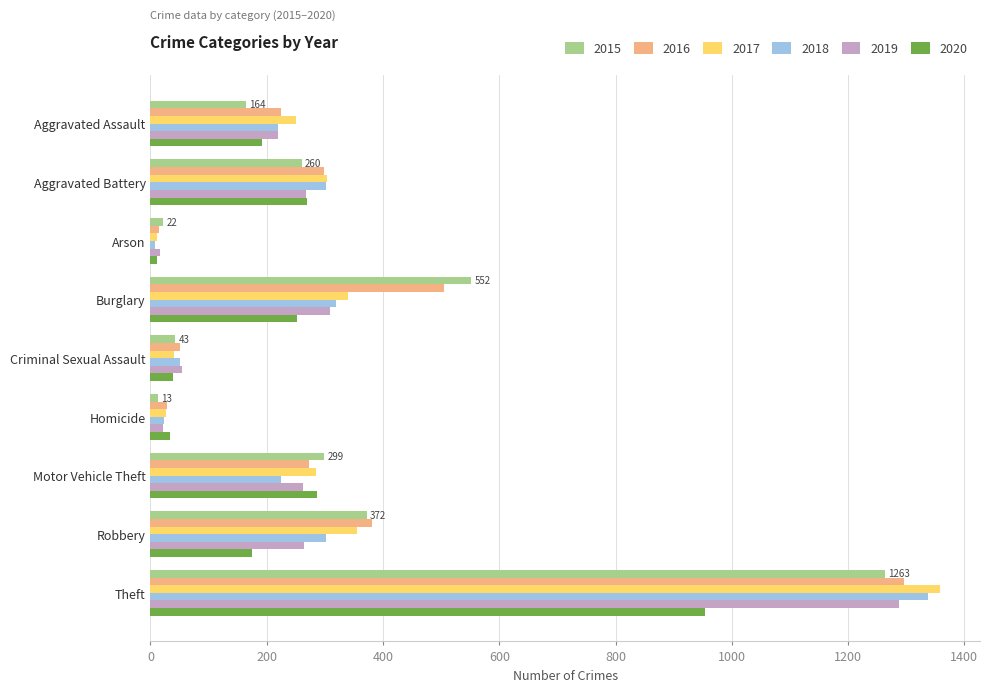

At which label is 2017 closest to 685?

Robbery